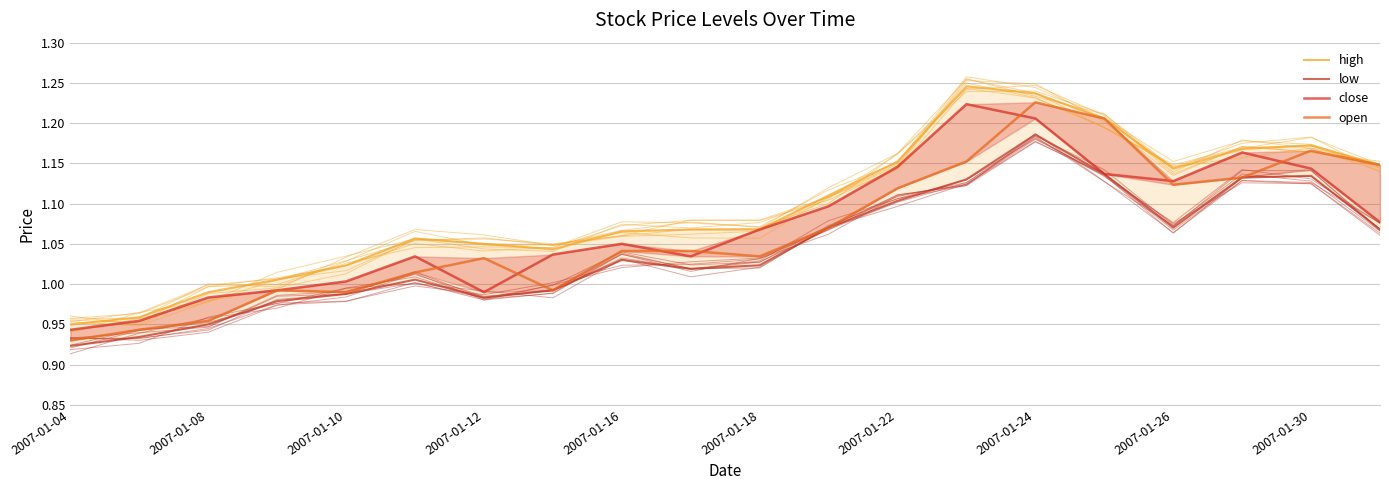

Is it true that high equals 0.9 at 2007-01-04?

True